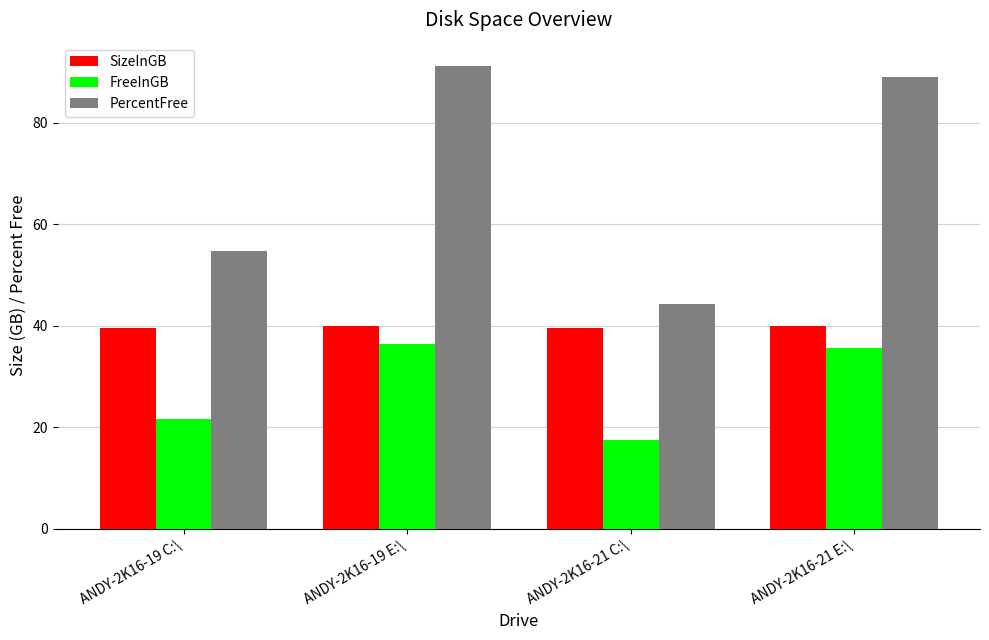

Read the PercentFree value at ANDY-2K16-19 C:\.

54.7